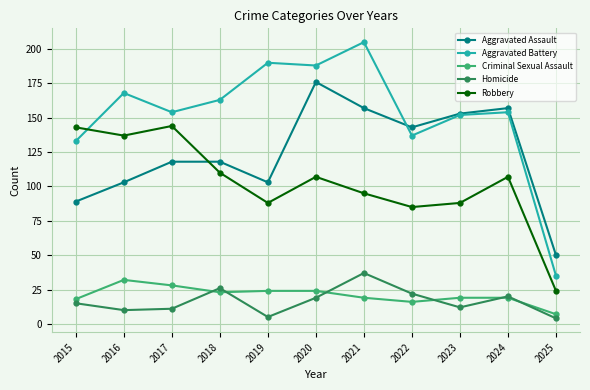

In Aggravated Battery, how many points are higher than both neighbors (excluding endpoints)?

4